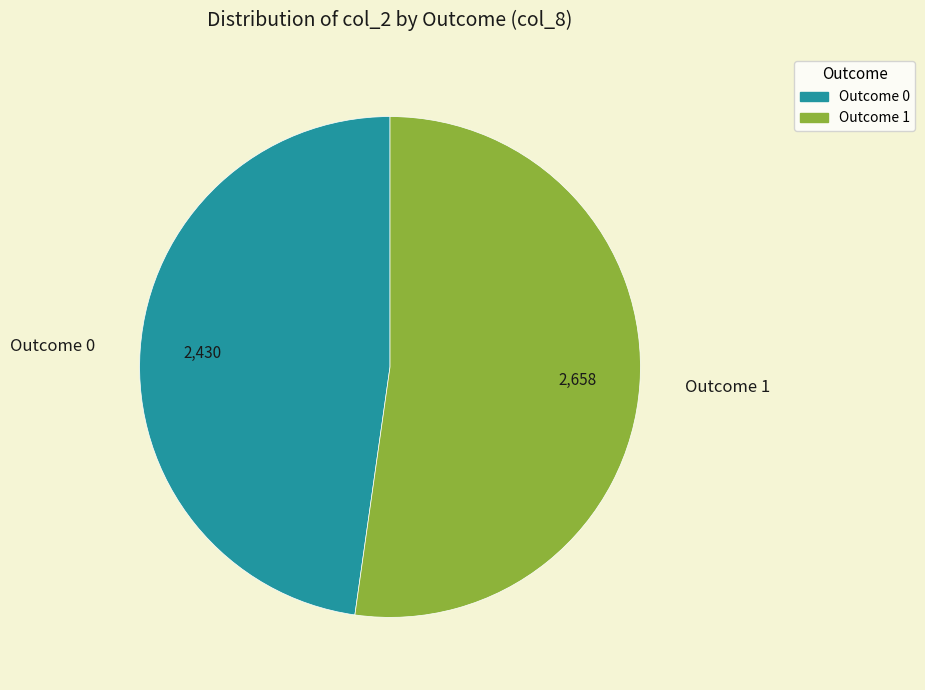

How many segments does this pie chart have?

2